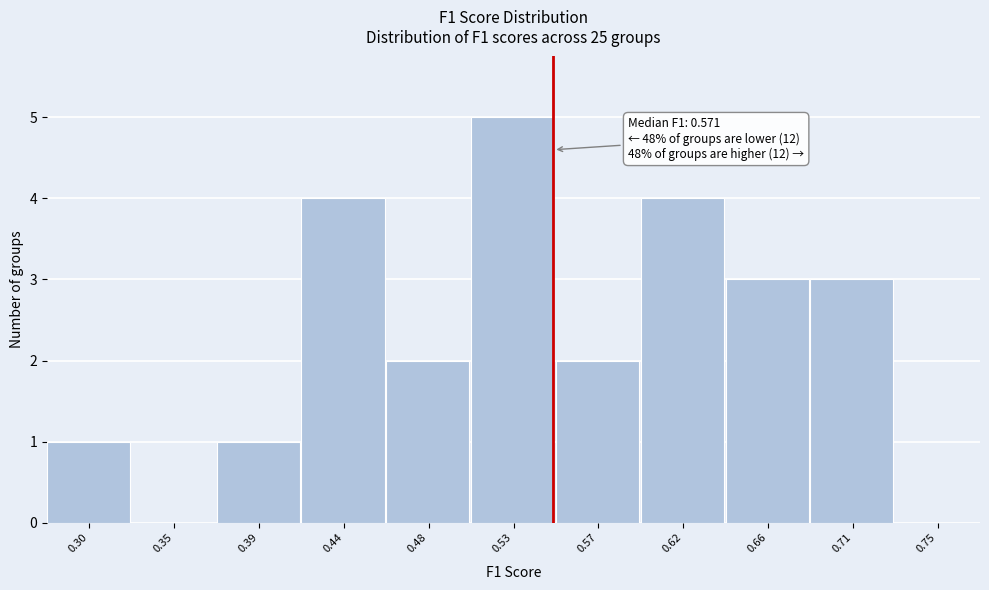

Reading left to right, extract all data points from this chart.

0.30=1	0.35=0	0.39=1	0.44=4	0.48=2	0.53=5	0.57=2	0.62=4	0.66=3	0.71=3	0.75=0